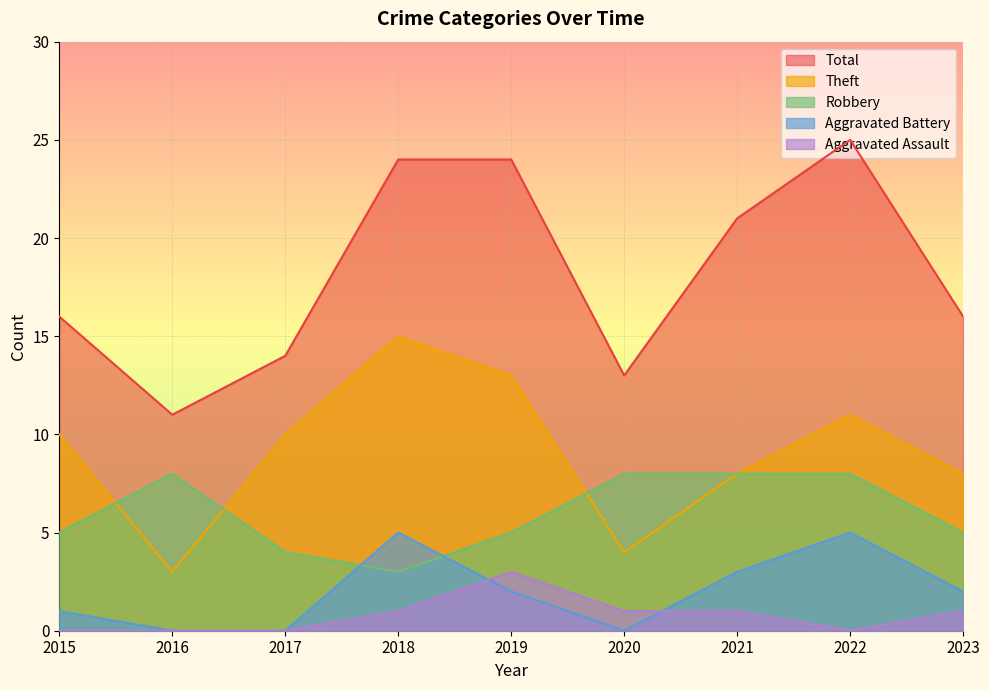

Between 2017 and 2023, which series saw the biggest shift?

Theft